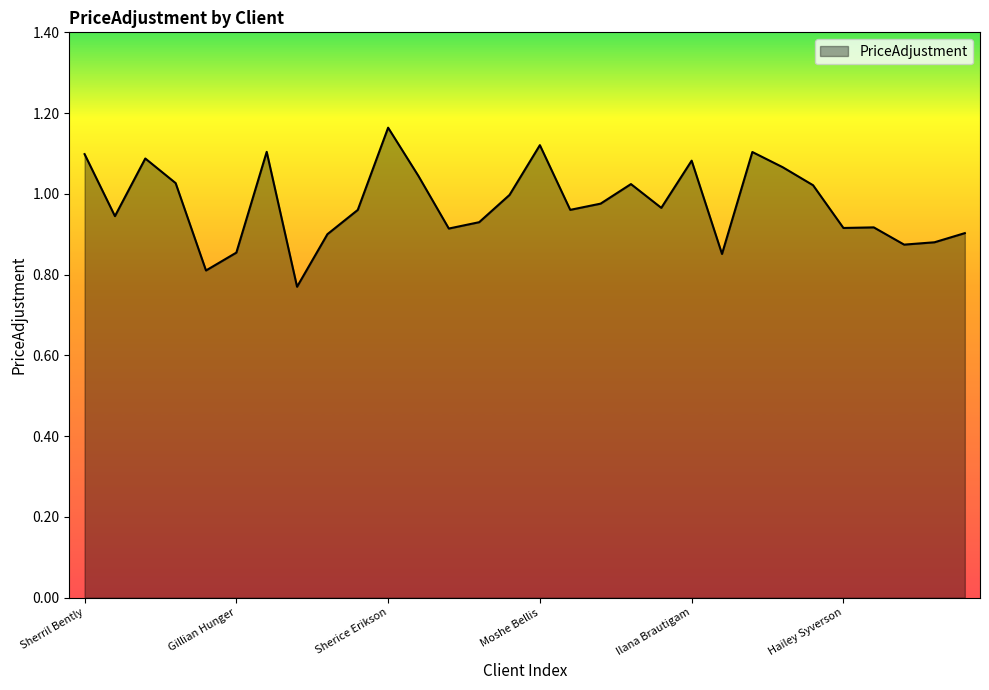

Is this an area chart (filled region under the line)?

Yes